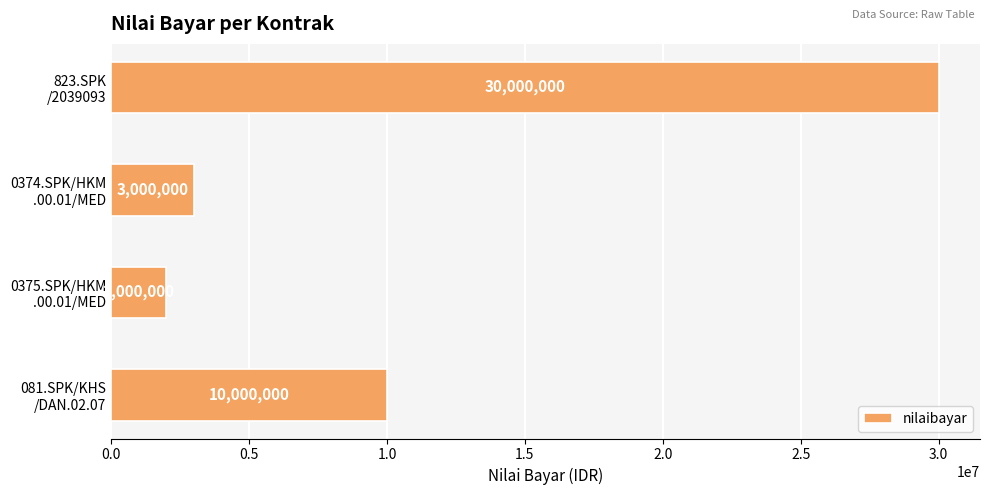

What is the minimum value shown in the chart?

2000000